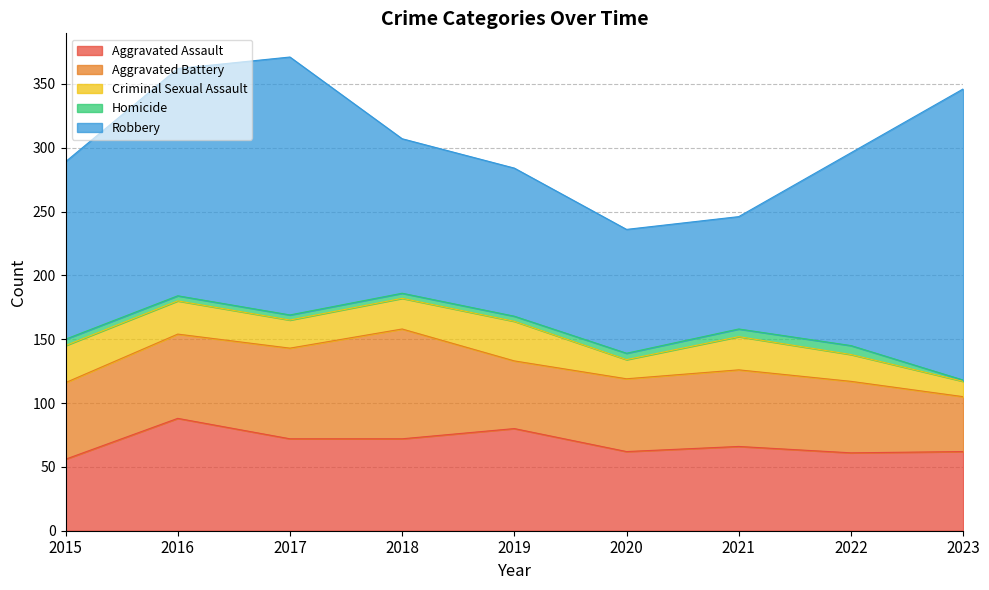

How many categories are shown in the chart?

9